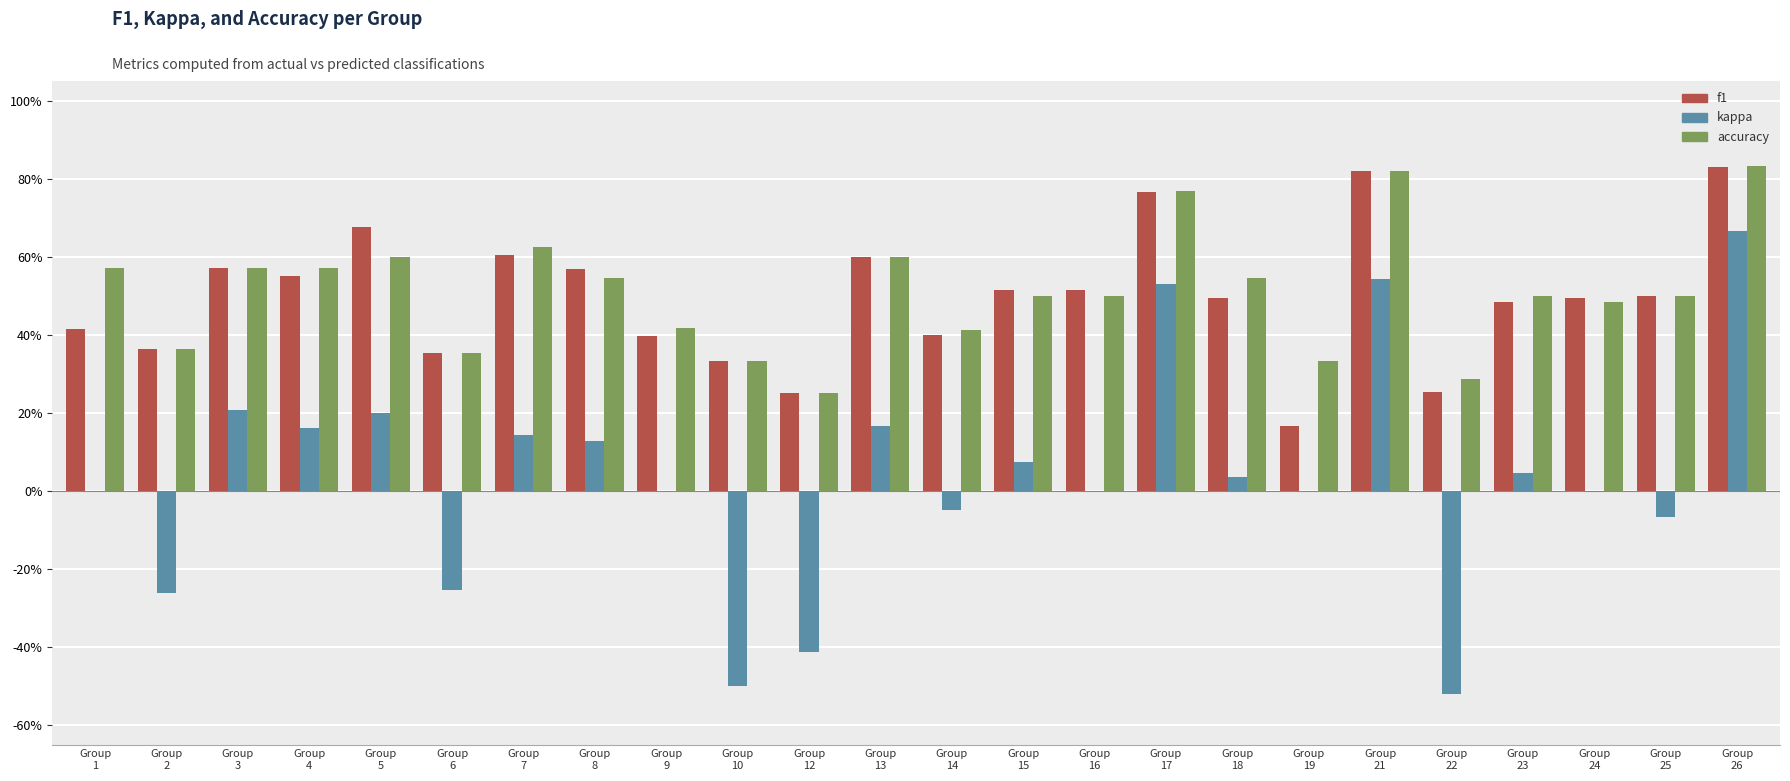

What are all the series names shown in the legend?

f1, kappa, accuracy